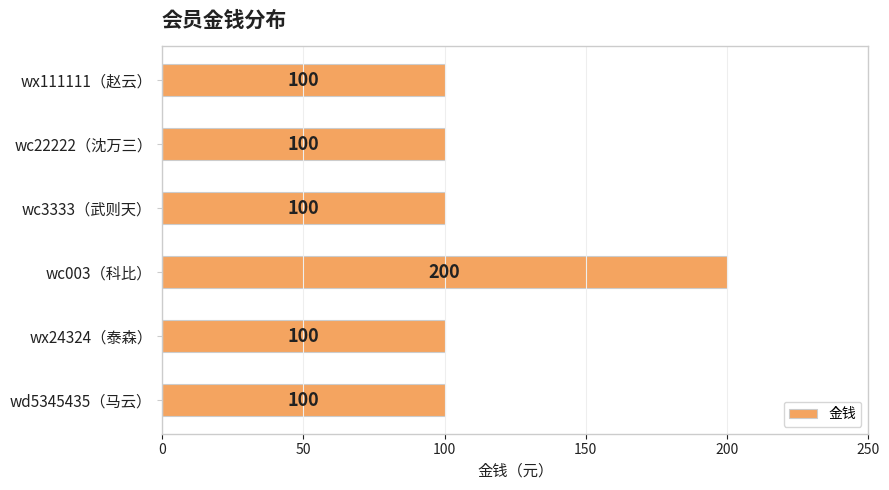

How many bars are there in total?

6